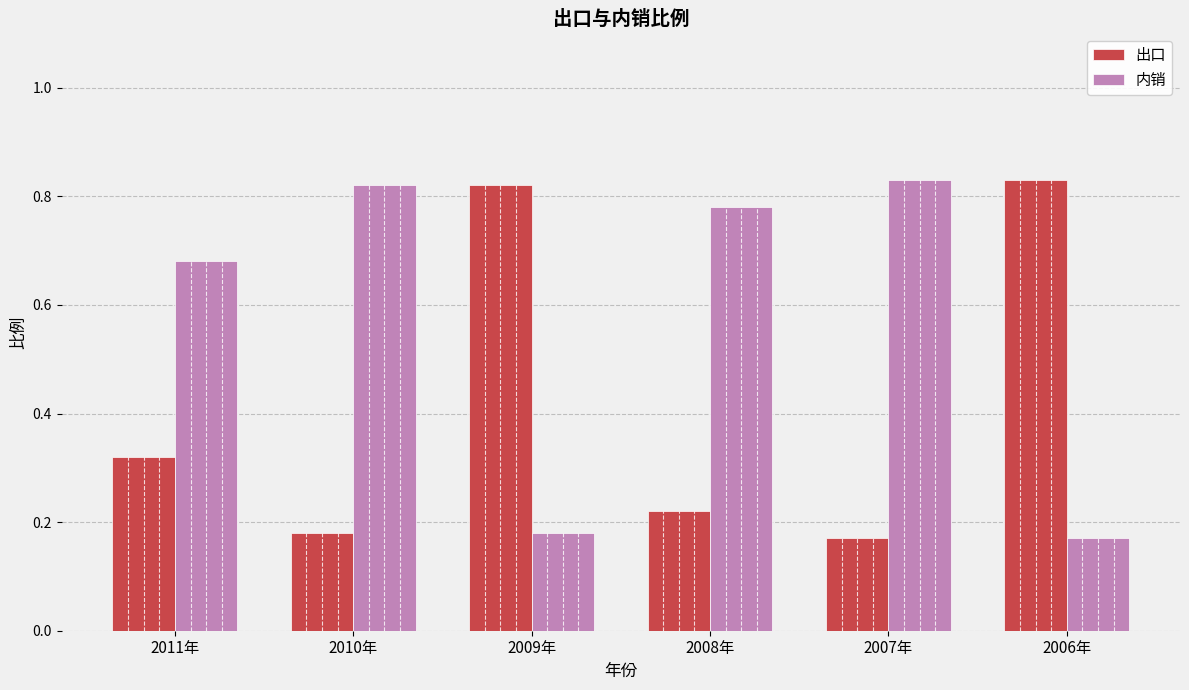

What is the sum of the 内销 values at 2010年 and 2011年?

1.5